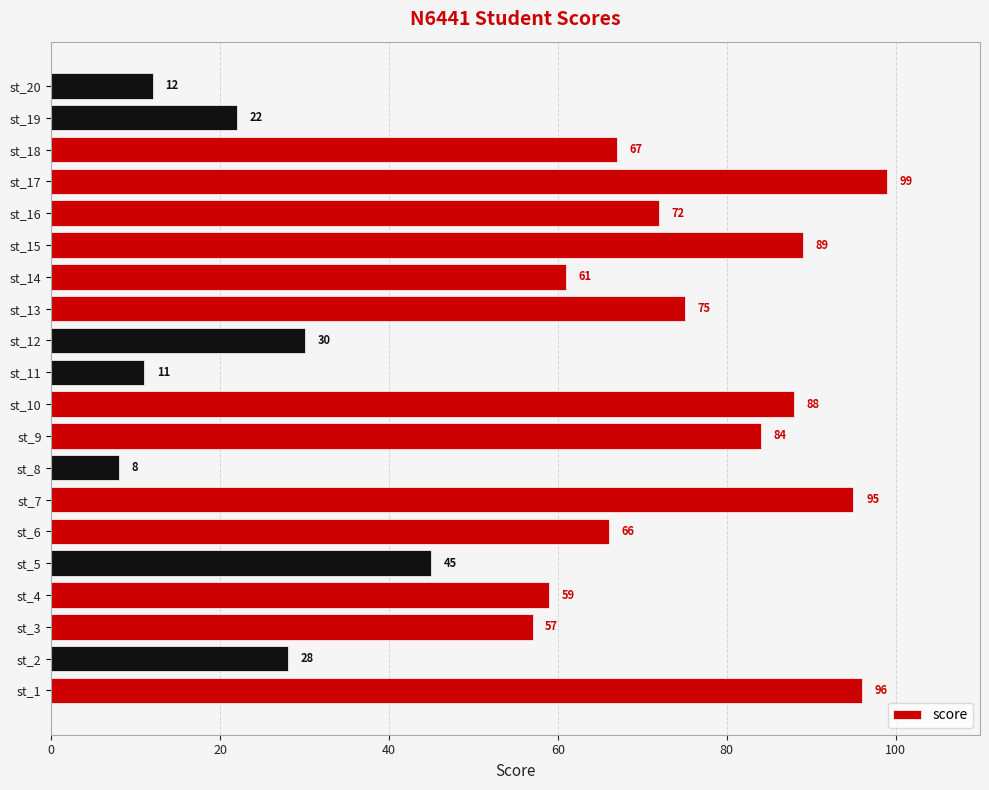

Is it true that the value at st_6 is 66?

True